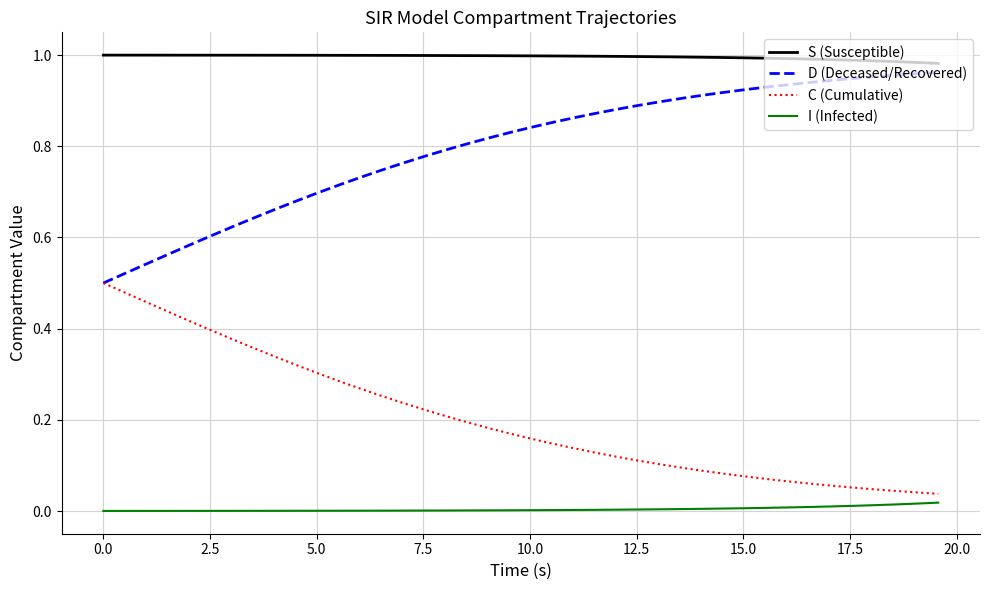

Which series has the largest total across all categories?

S (Susceptible)